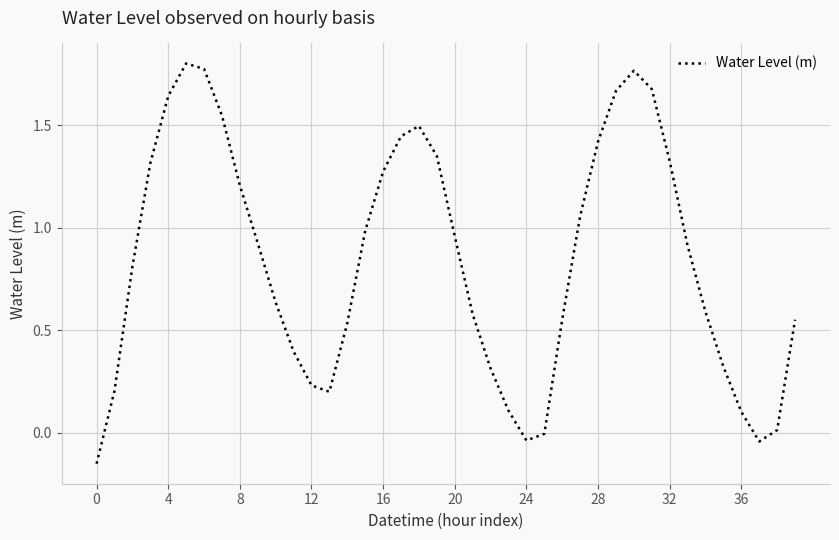

What is the difference between the maximum and minimum values?

2.0